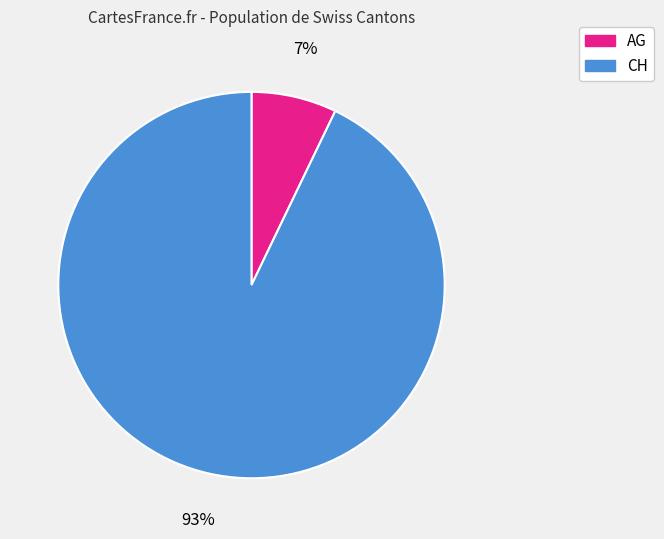

The CH slice represents 99% of the pie. True or false?

False